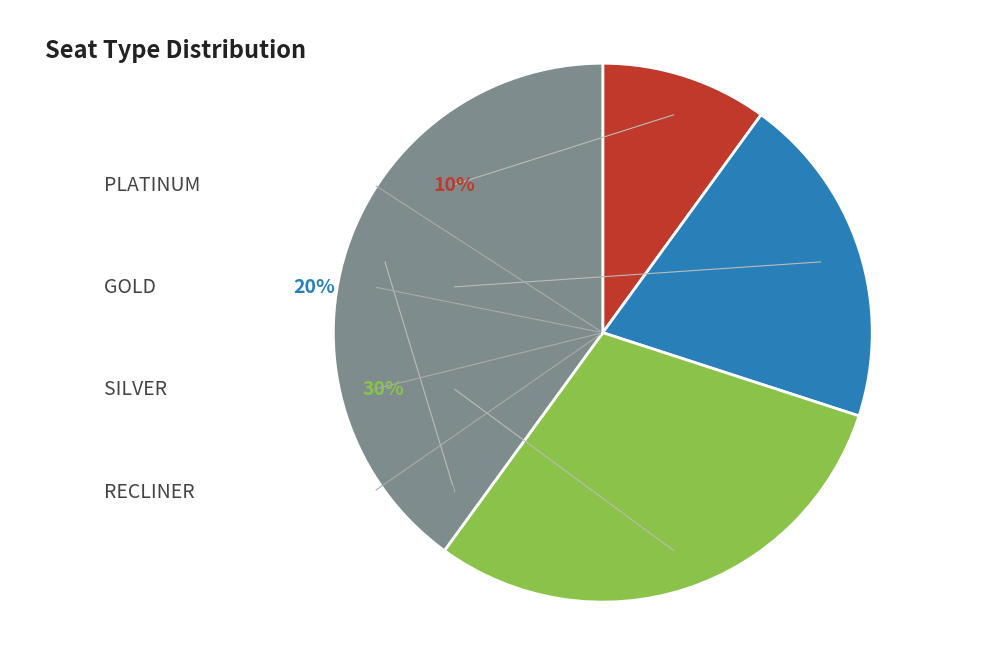

Rank the categories by value from highest to lowest.

RECLINER, SILVER, GOLD, PLATINUM